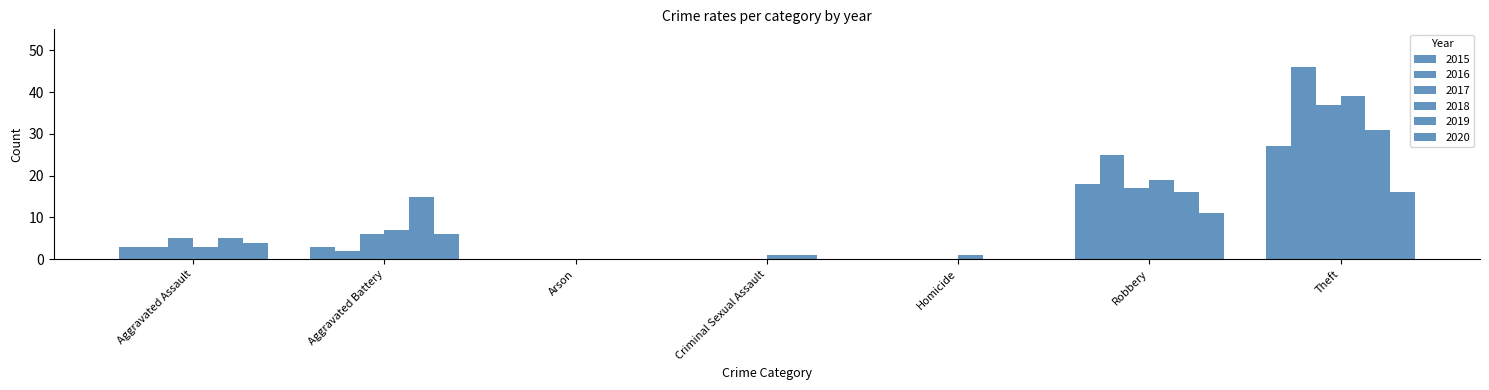

How many groups of bars are there?

7